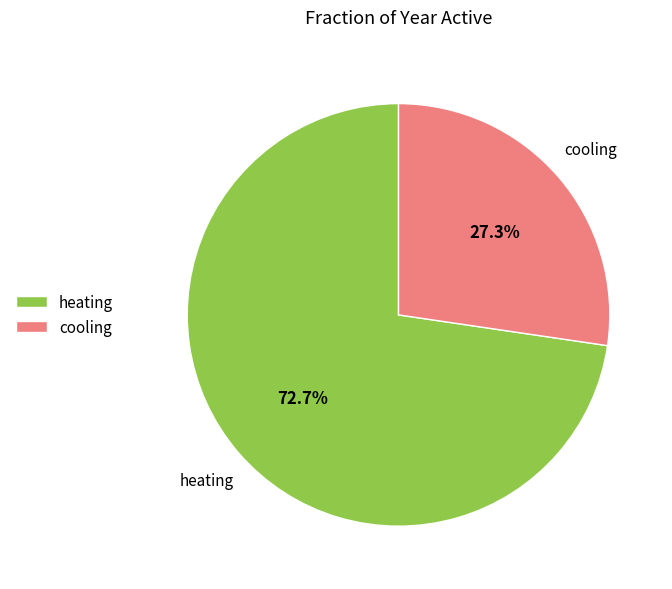

Which category has the biggest portion of the pie?

heating